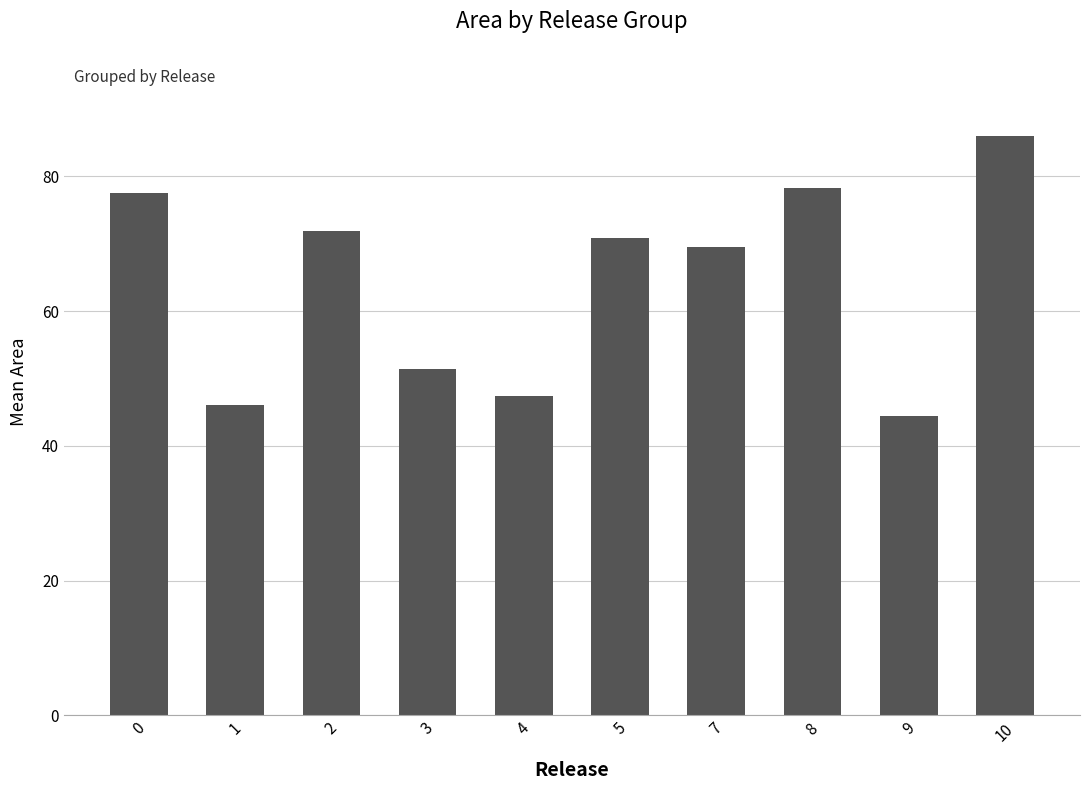

What is the value of the 6th bar from the left?

70.9